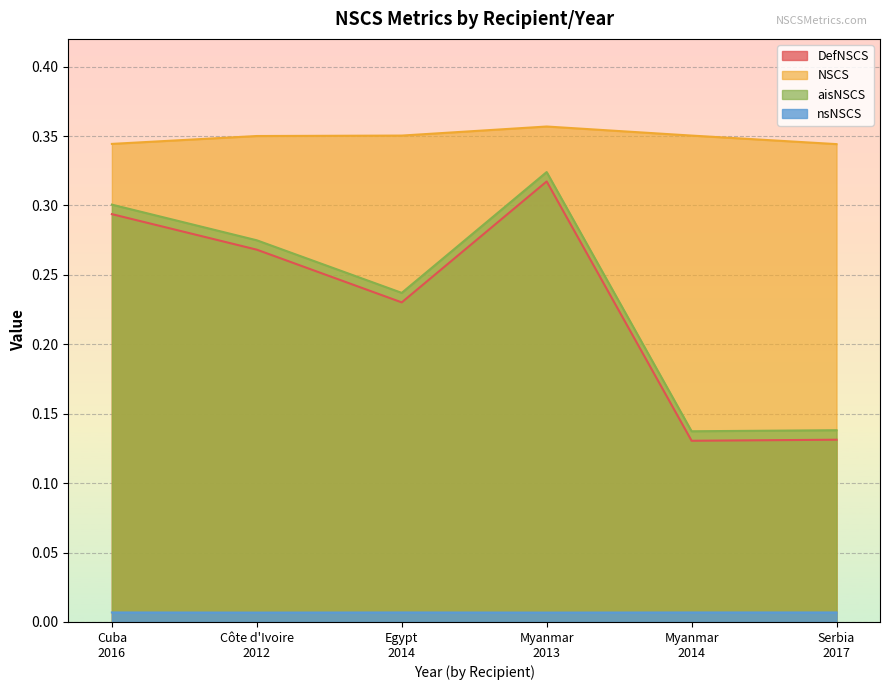

What is the difference between the maximum and minimum values in the aisNSCS series?

0.2